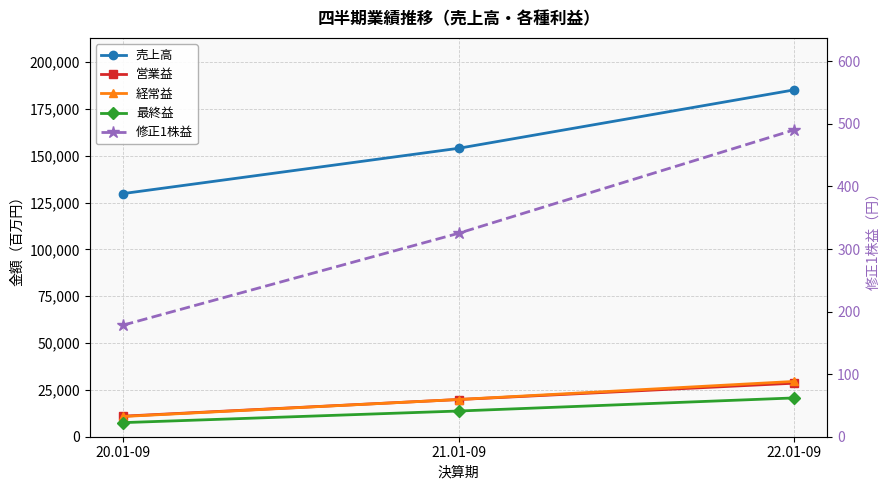

What is the maximum value shown in the chart?

185121.0